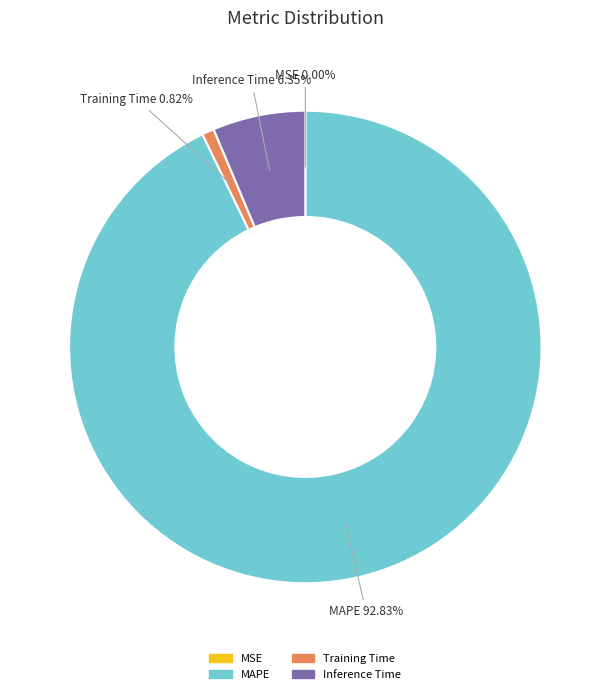

To the nearest percent, what is the average slice percentage?

25%